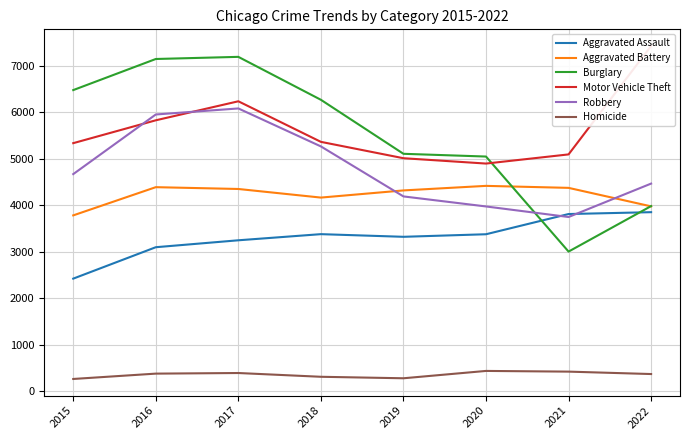

What is the total value across all series at 2022?

24076